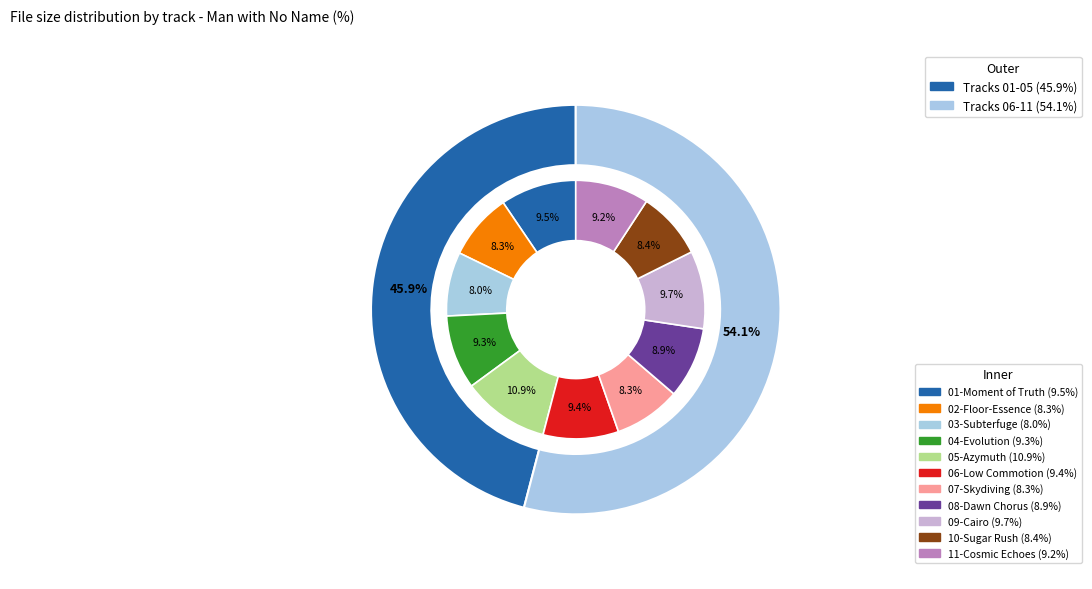

Does any single category account for the majority?

No